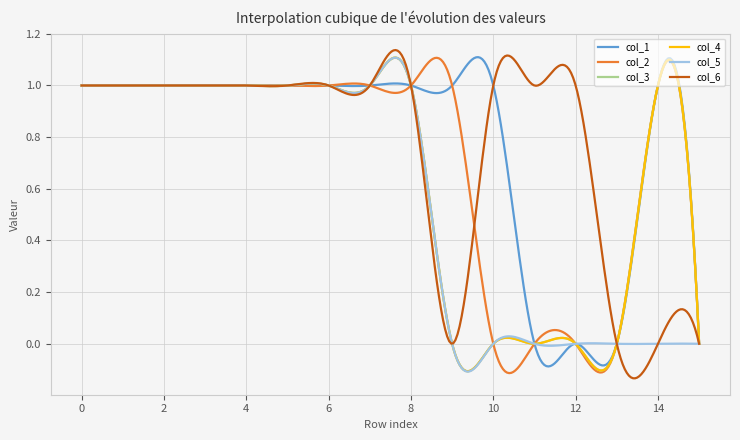

True or false: col_6 and col_3 intersect in this chart.

False